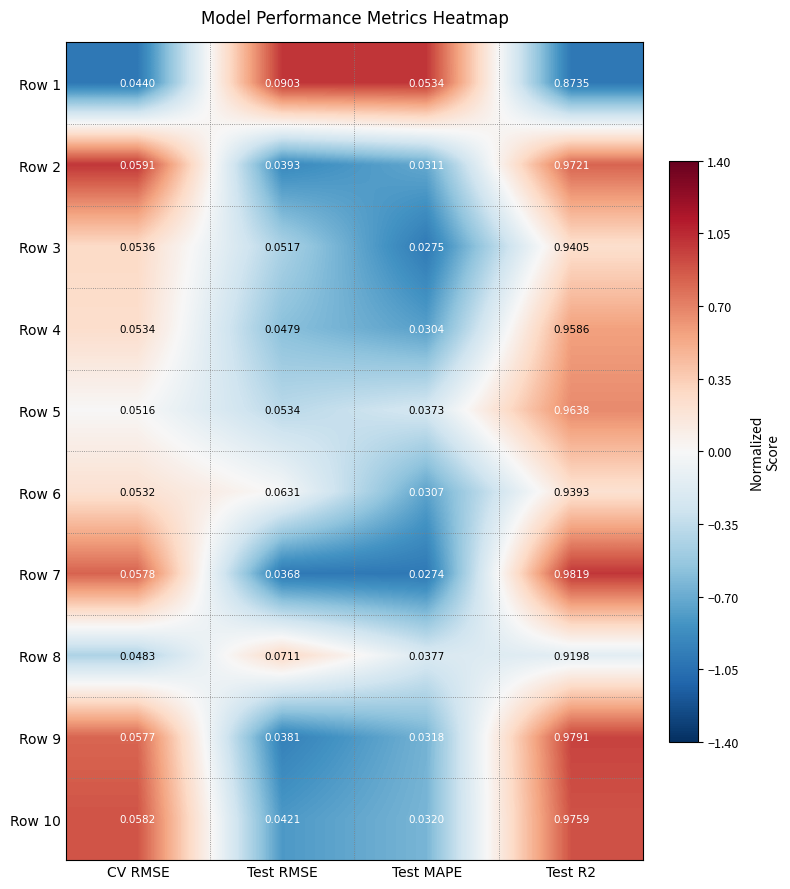

At which label is Row 2 closest to 0?

Test MAPE